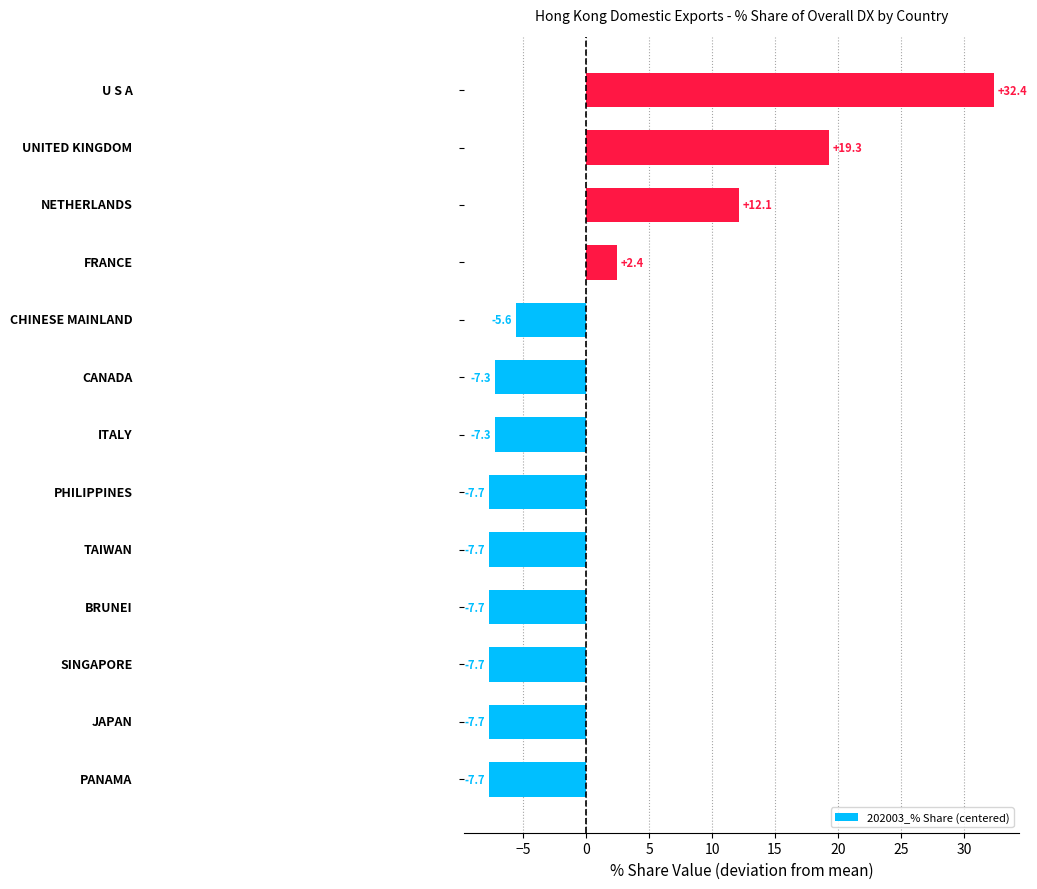

What is the difference between the maximum and minimum values?

40.1